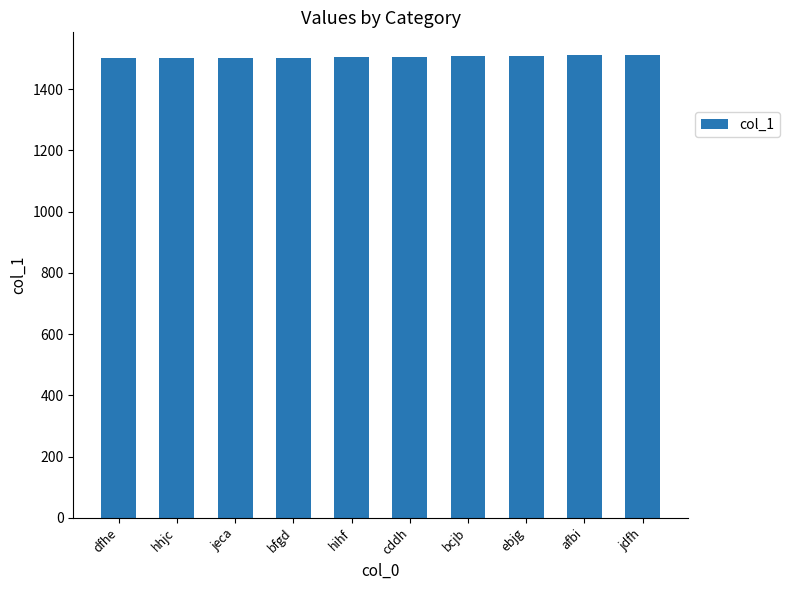

What is the minimum value shown in the chart?

1502